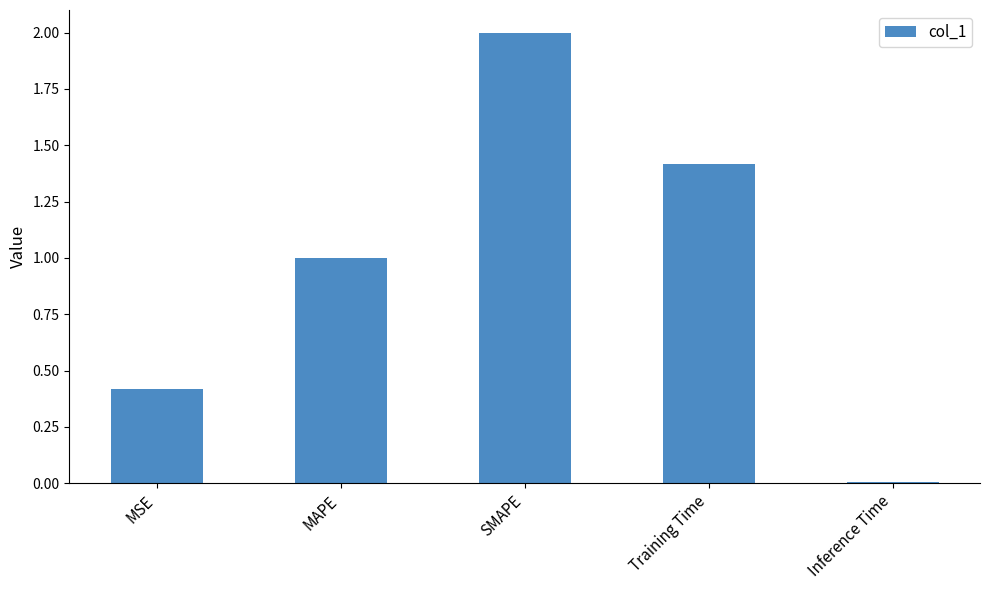

The chart shows a value of 1.0 at MAPE. True or false?

True